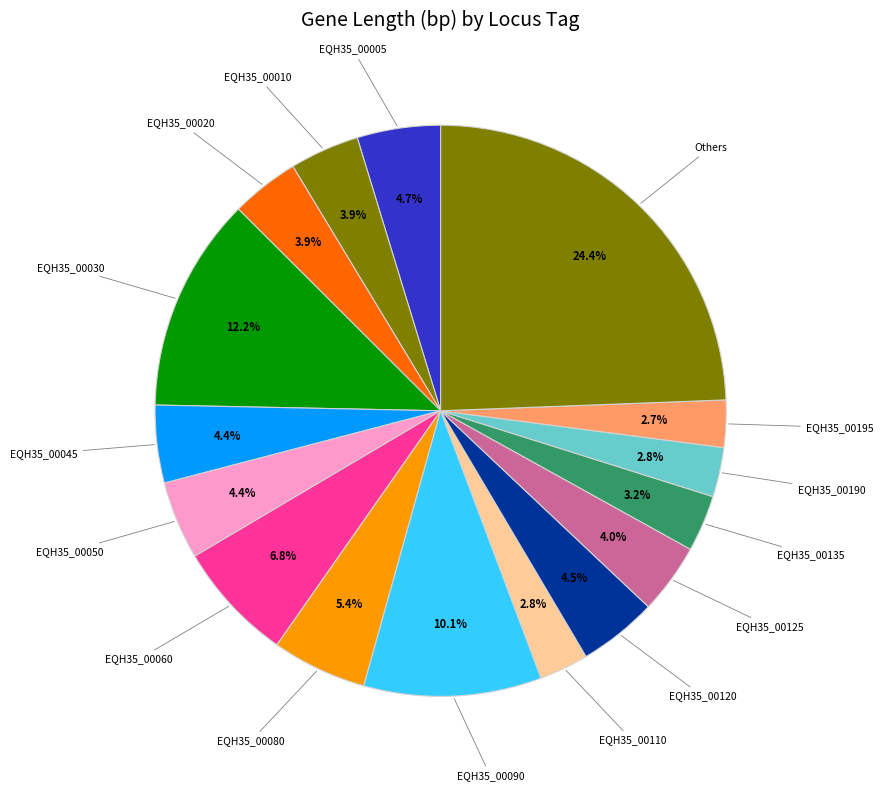

Which category has the biggest portion of the pie?

Others